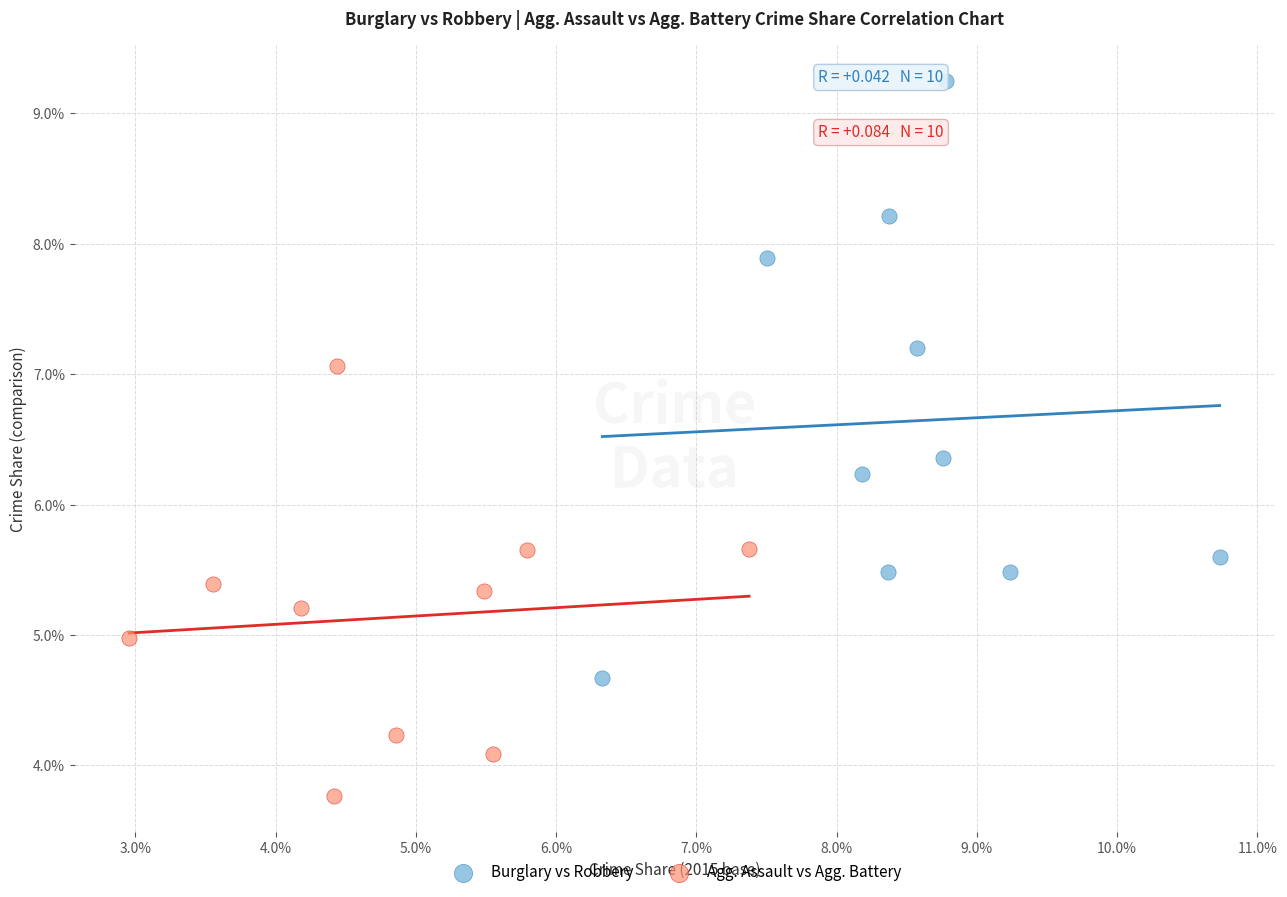

Which series reaches the minimum Y coordinate?

Agg. Assault vs Agg. Battery